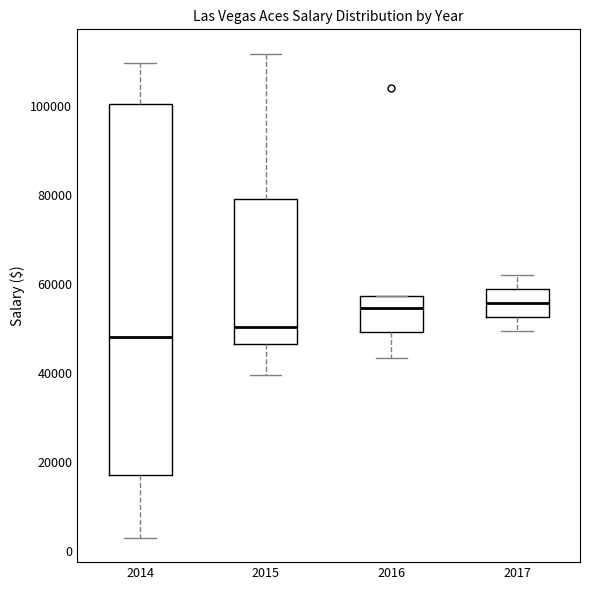

Comparing the boxes themselves (not the whiskers), which one is the tallest?

2014